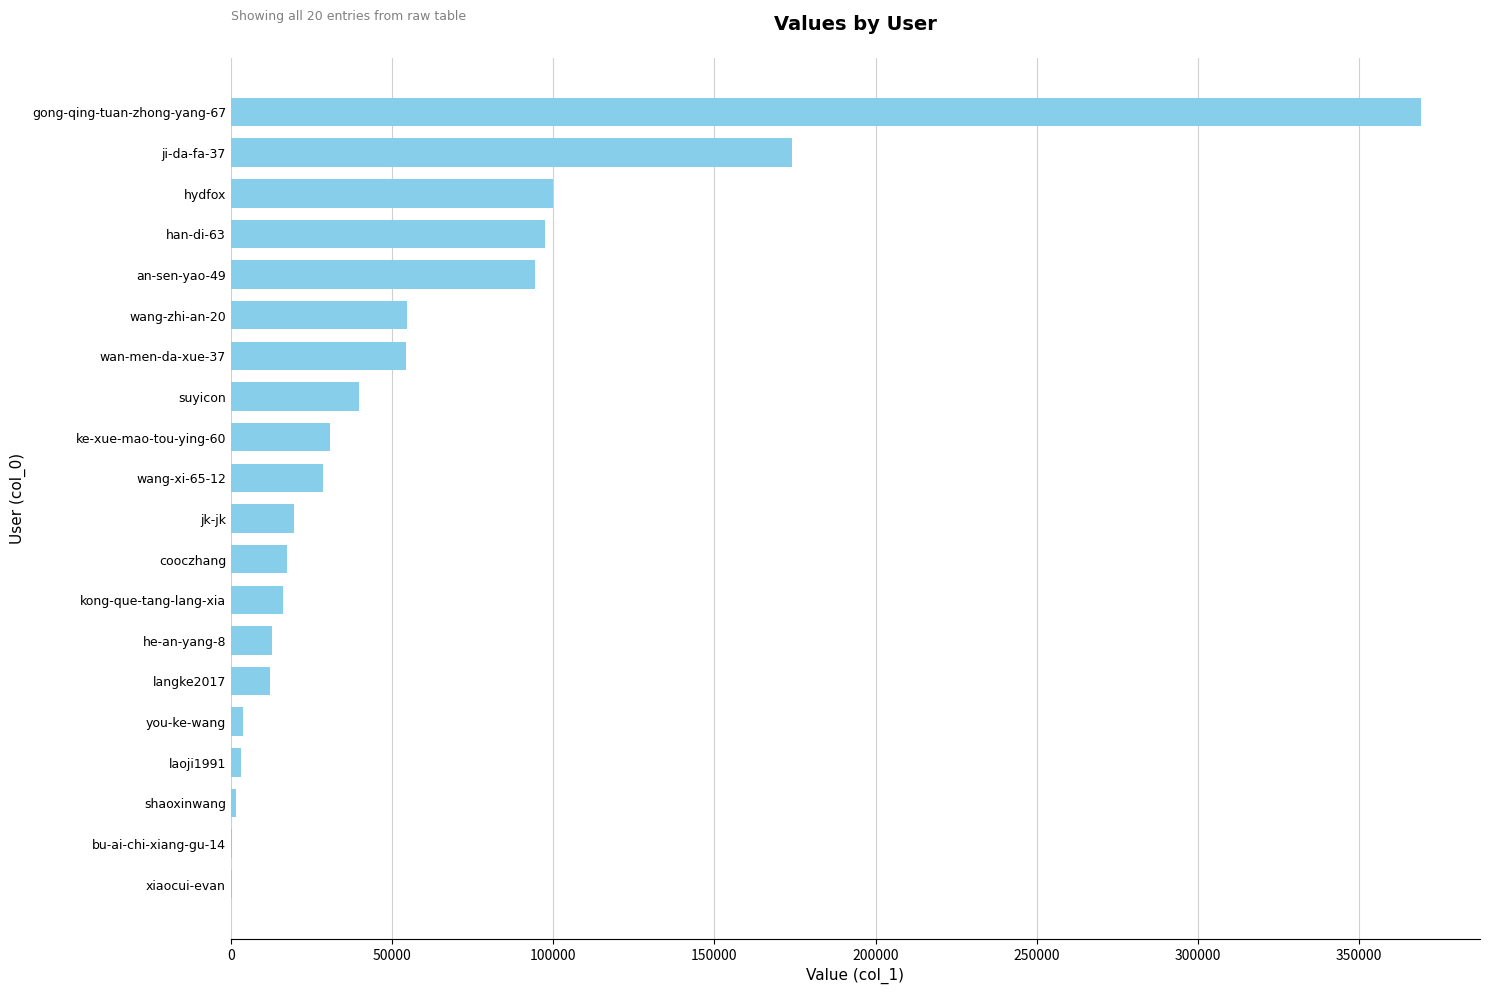

What is the maximum value shown in the chart?

369068